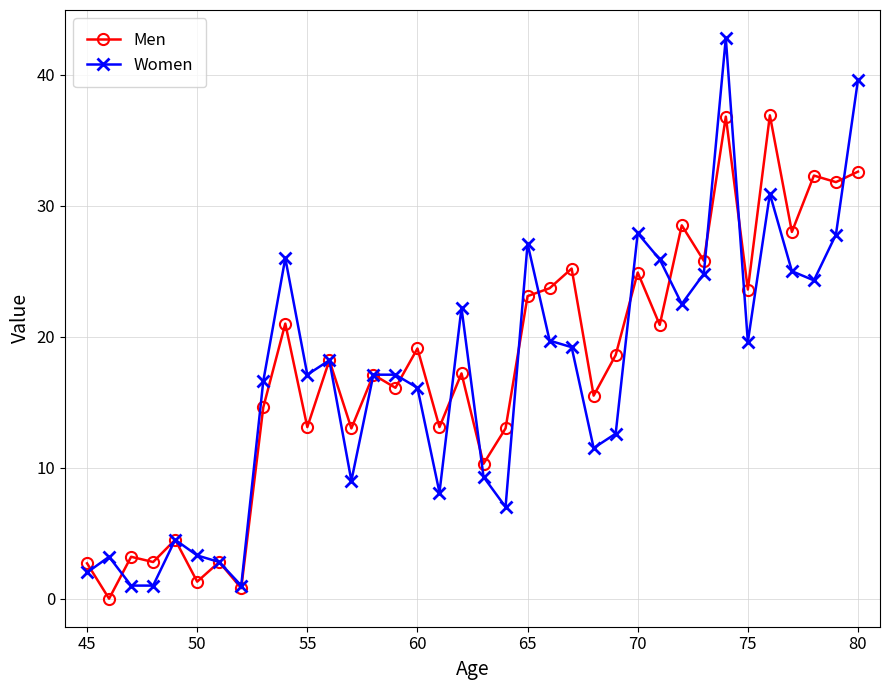

What is the value of the Women point at the 3rd from the left?

1.0